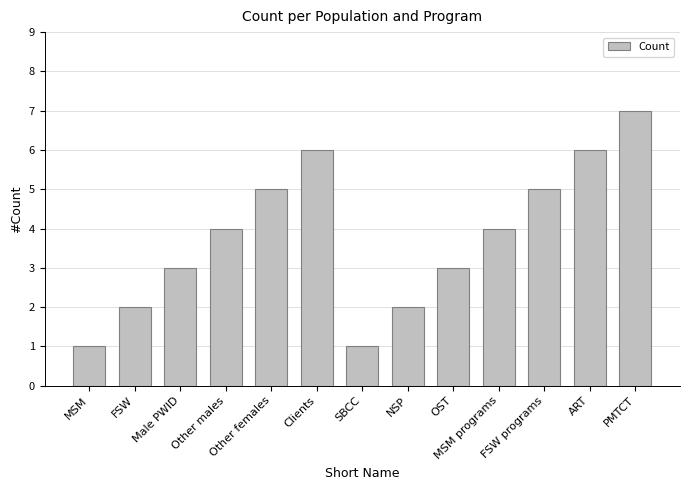

What is the change in value from Other males to Other females?

+1